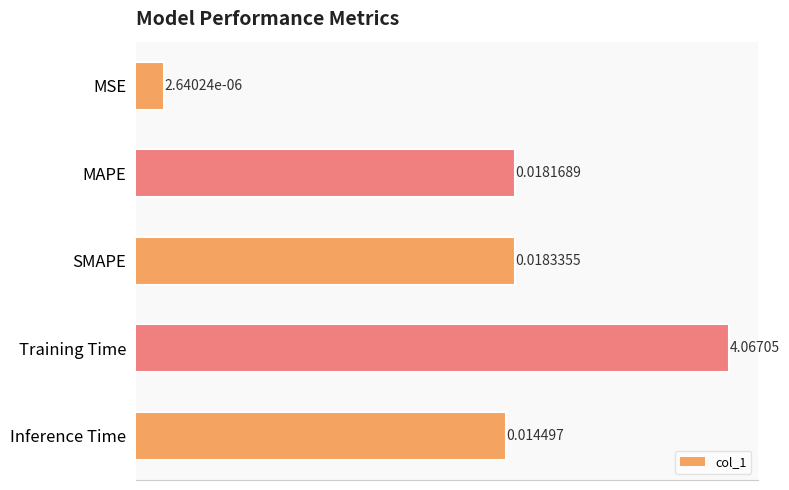

Count the number of data series in this chart.

1